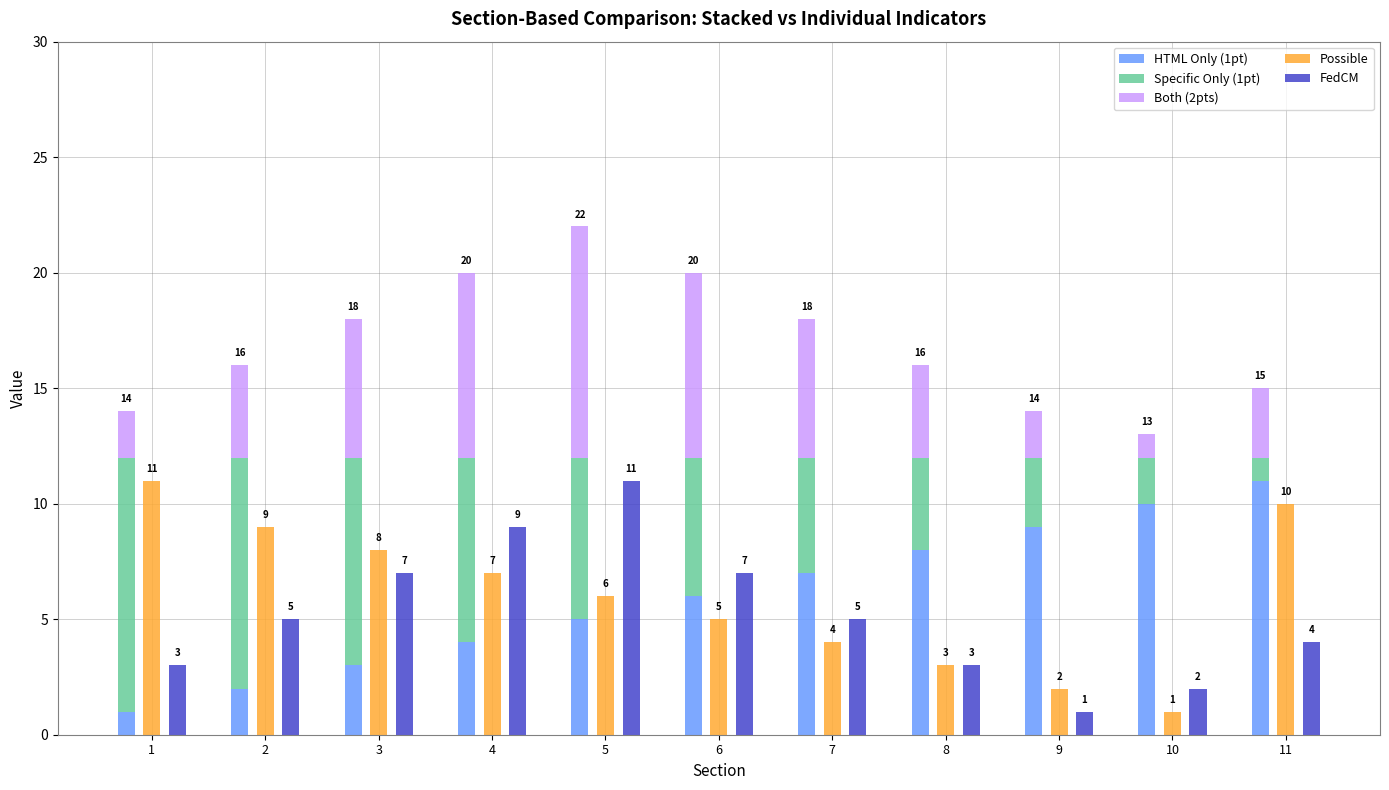

The value of Possible at 10 is 1. True or false?

True